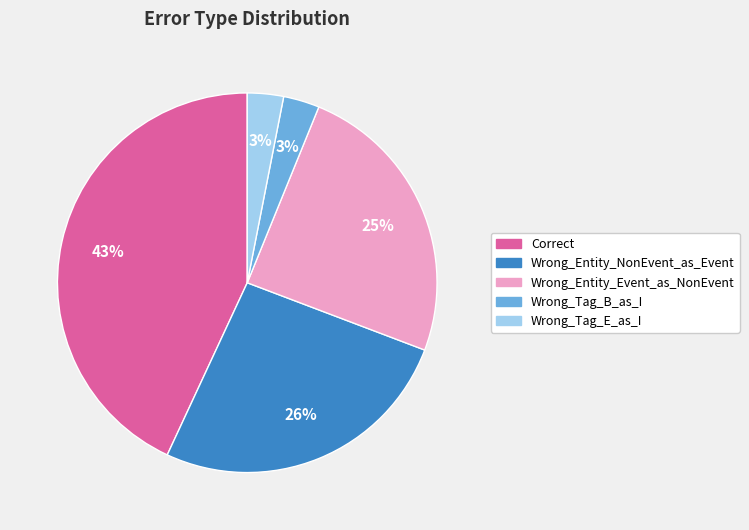

True or false: Wrong_Entity_NonEvent_as_Event accounts for 40% of the total.

False